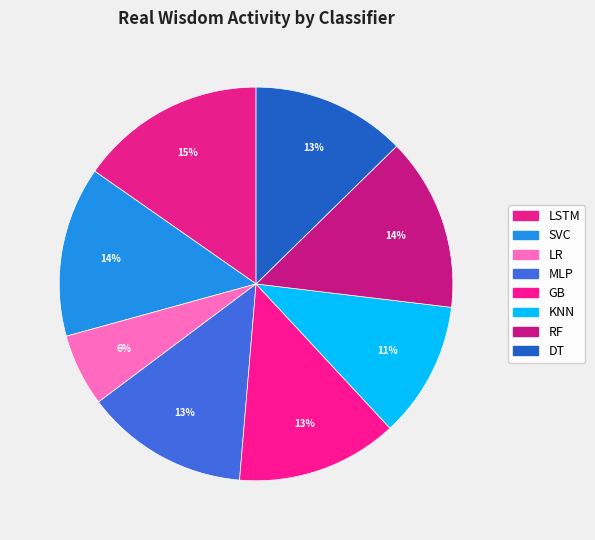

True or false: KNN accounts for 11% of the total.

True